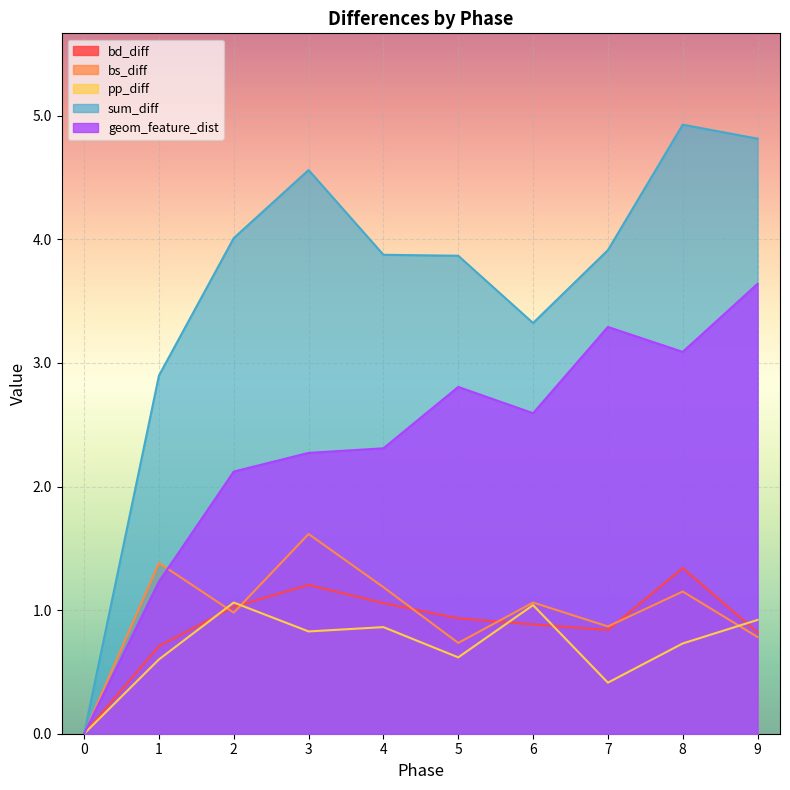

How many pp_diff values are between 0 and 1?

8